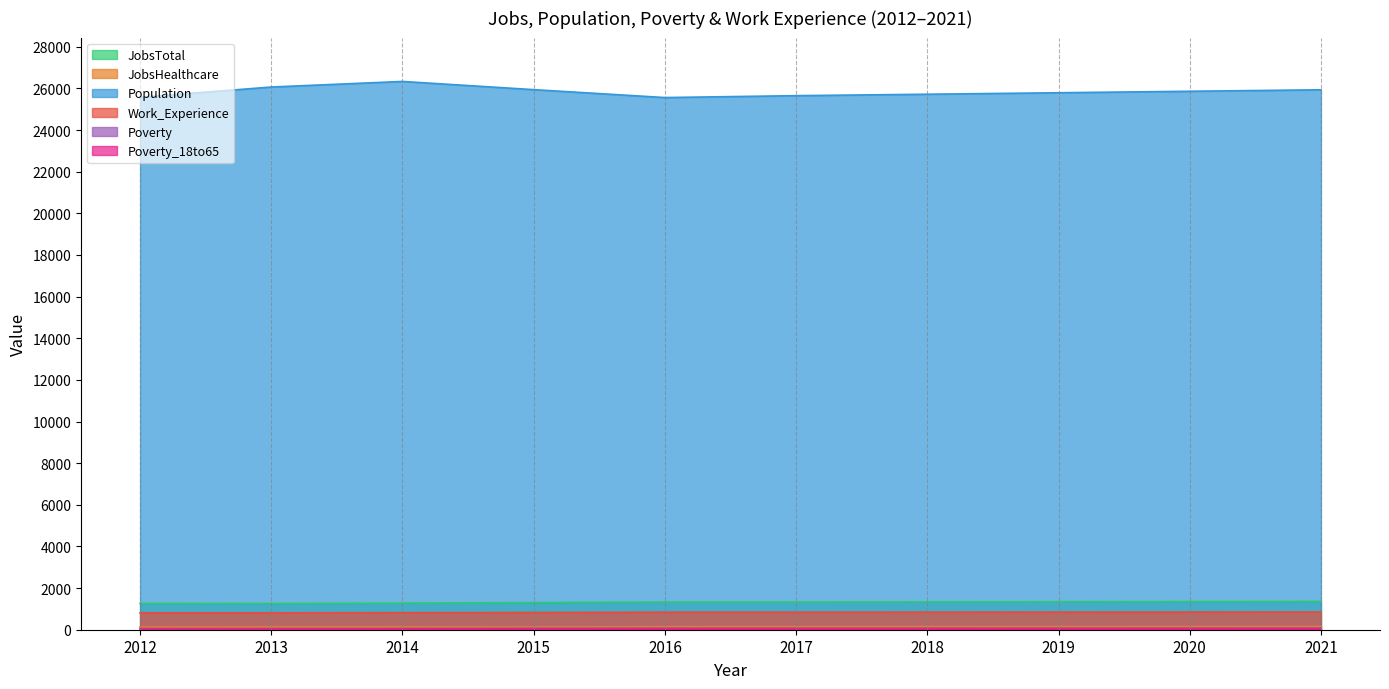

What is the difference between the maximum and minimum values in the Population series?

774